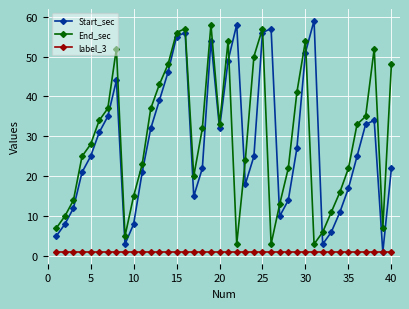

In End_sec, how many points are higher than both neighbors (excluding endpoints)?

7